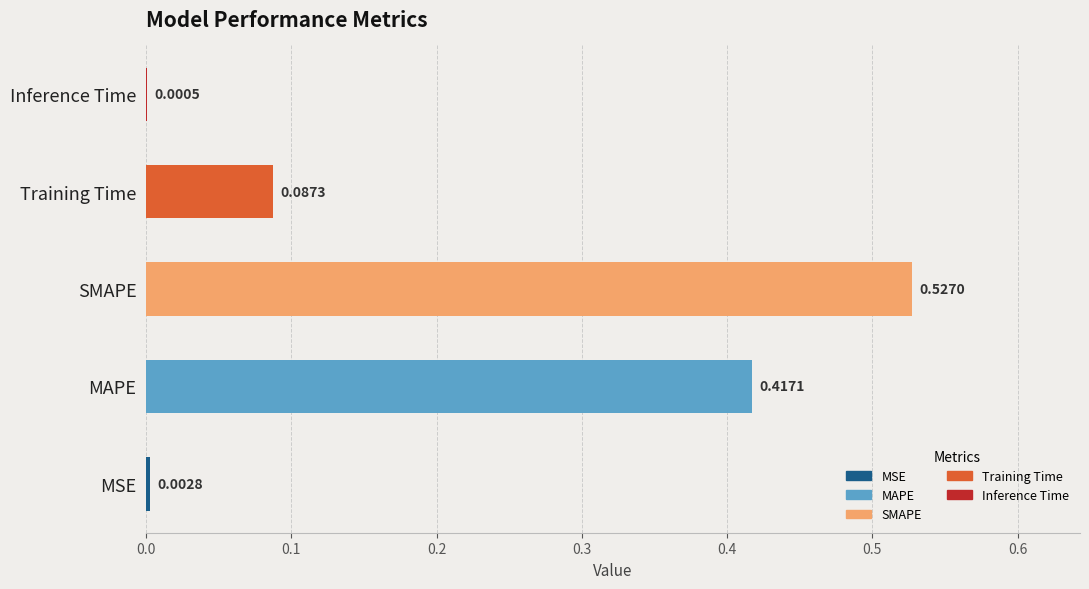

Are the bars horizontal?

Yes